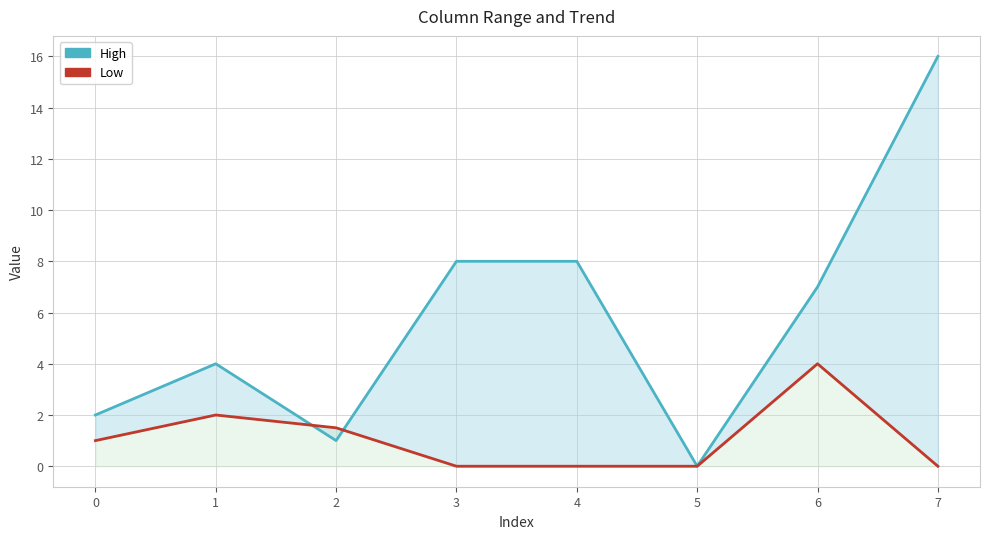

The High series shows 4.8 at 6. True or false?

False